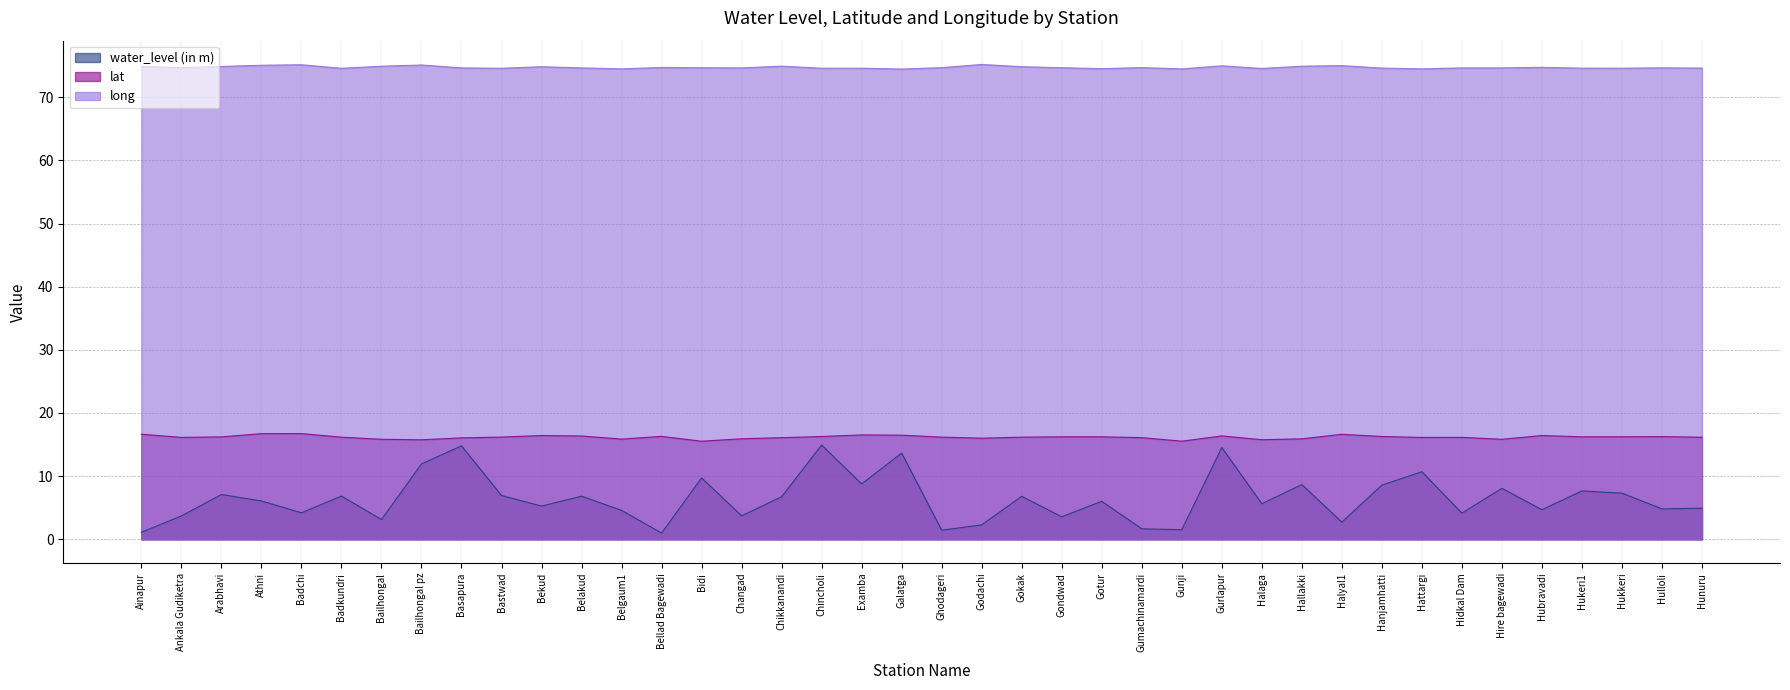

What is the difference between the water_level (in m) values at Badchi and Hidkal Dam?

0.1